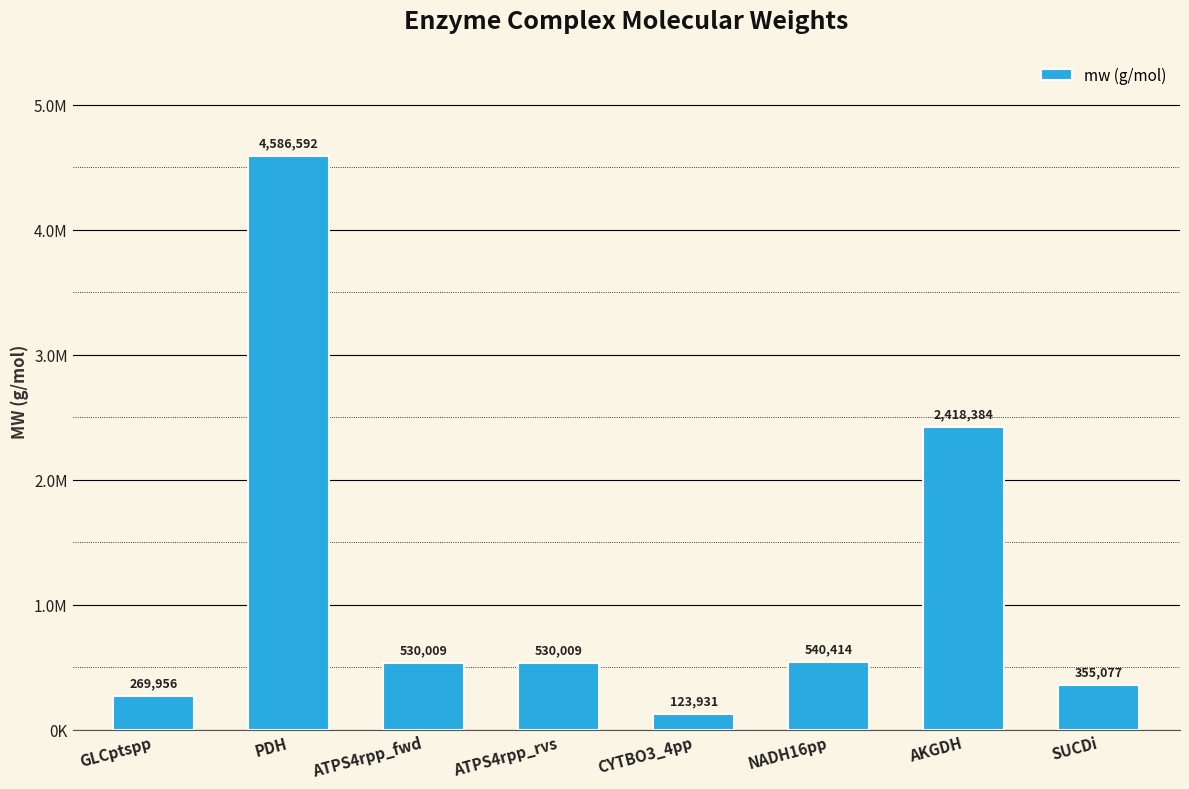

What is the difference between the values at PDH and NADH16pp?

4046178